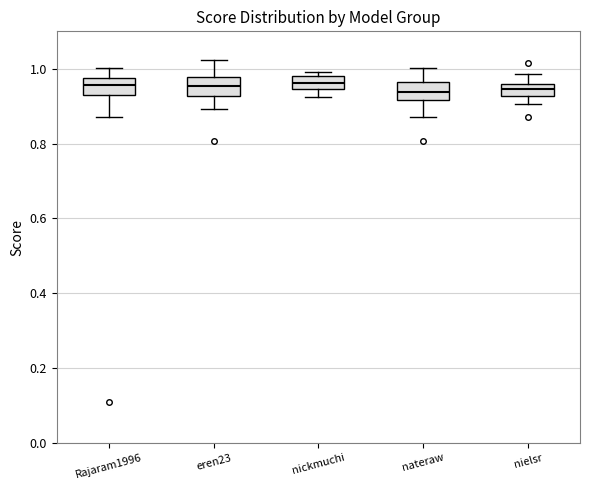

Reading left to right, read every box against the y-axis: the position of its median line, the range the box covers, and the ends of its whiskers. The values are not printed on the chart, so give them approximately, as read against the axis.

Rajaram1996: median 0.96, box 0.92 to 0.98, whiskers 0.88 to 1.00
eren23: median 0.96, box 0.92 to 0.98, whiskers 0.90 to 1.02
nickmuchi: median 0.96, box 0.94 to 0.98, whiskers 0.92 to 1.00
nateraw: median 0.94, box 0.92 to 0.96, whiskers 0.88 to 1.00
nielsr: median 0.94, box 0.92 to 0.96, whiskers 0.90 to 0.98